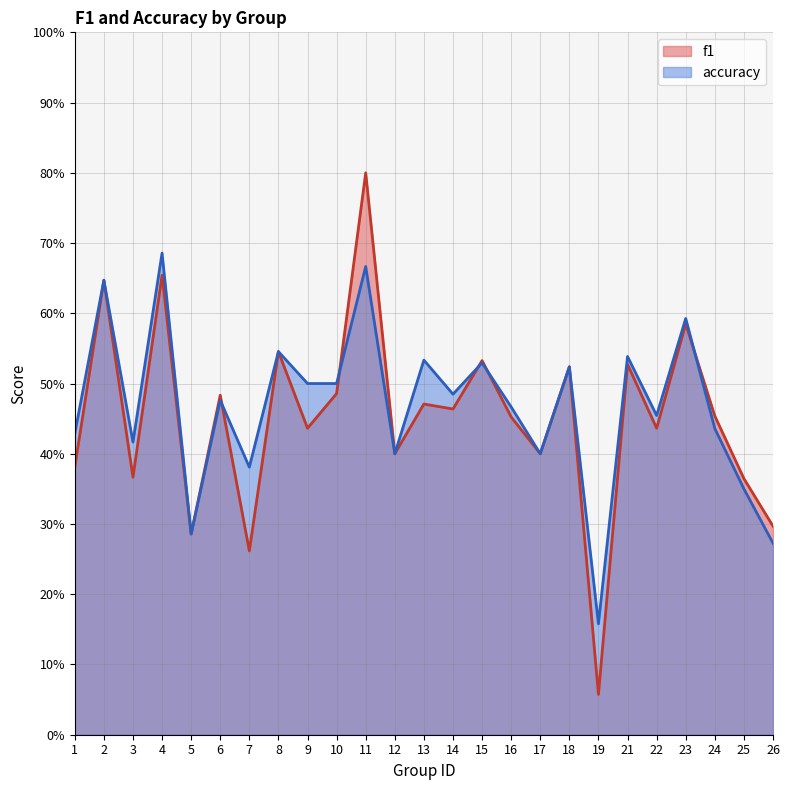

After their last crossing, which series has the higher values: accuracy or f1?

f1